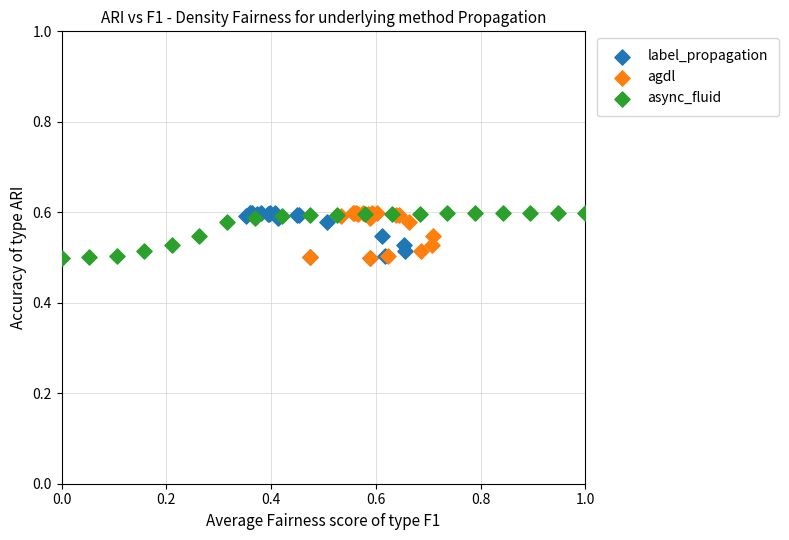

What are all the series names shown in the legend?

label_propagation, agdl, async_fluid